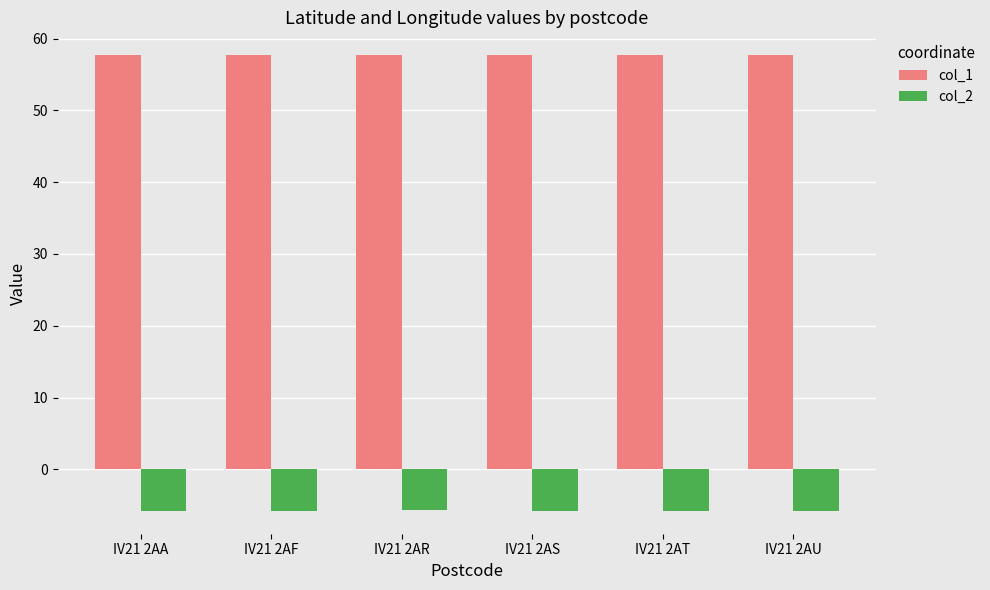

How many groups of bars are there?

6